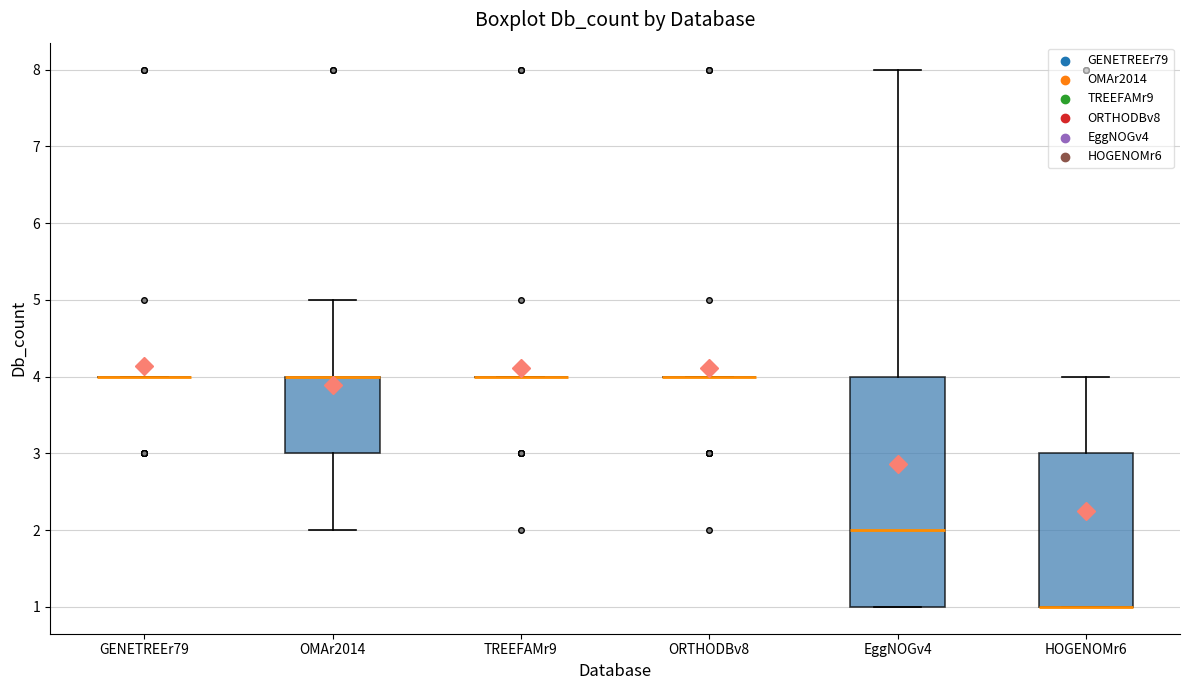

Where is the lower edge of the box for OMAr2014 on the y-axis? The values are not printed on the chart, so give them approximately, as read against the axis.

3